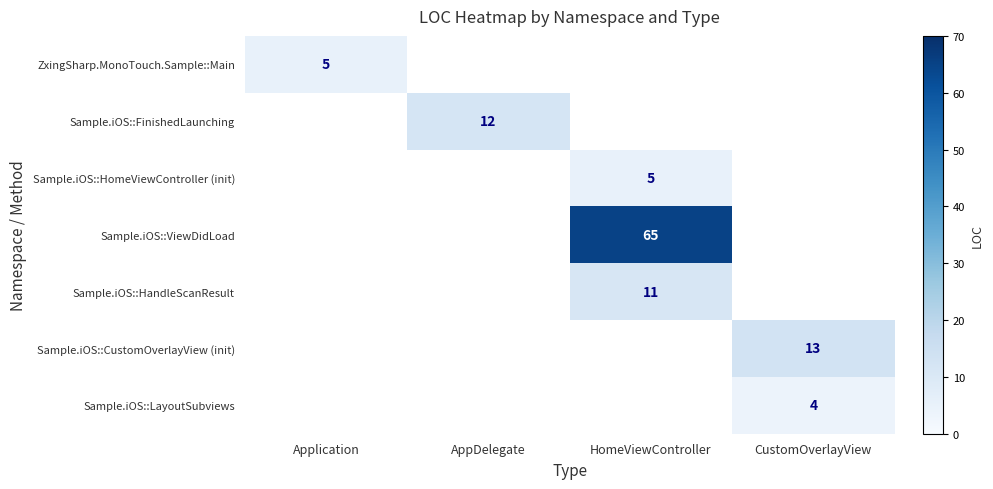

True or false: Sample.iOS::LayoutSubviews has a value of 7 at CustomOverlayView.

False